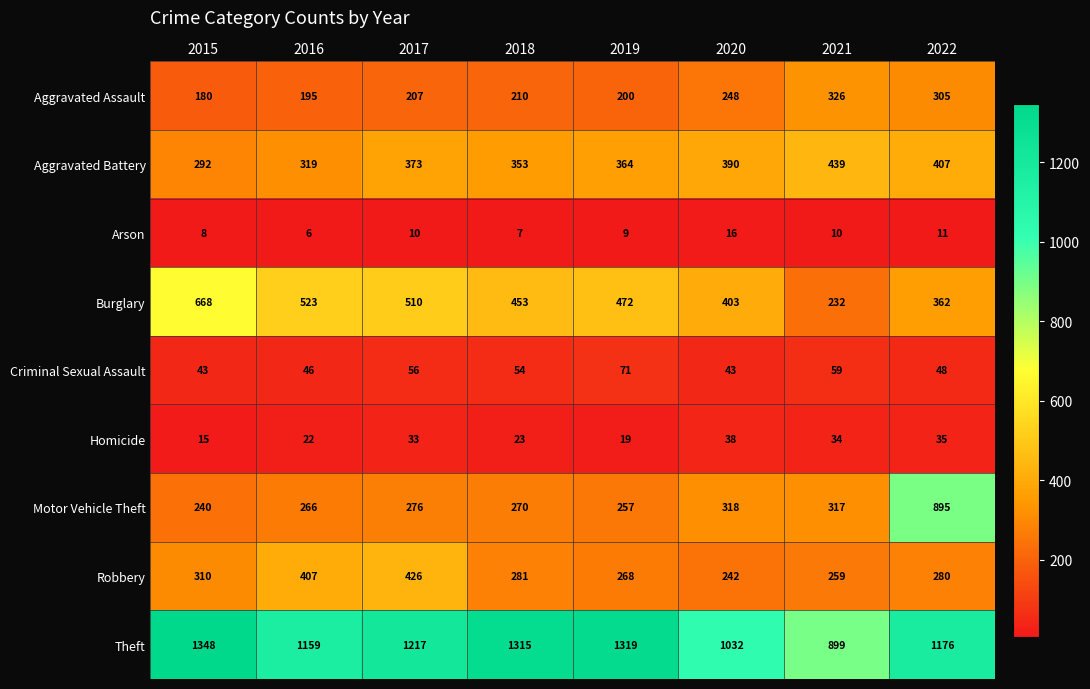

Read the Criminal Sexual Assault value at 2019, to the nearest 5.

70